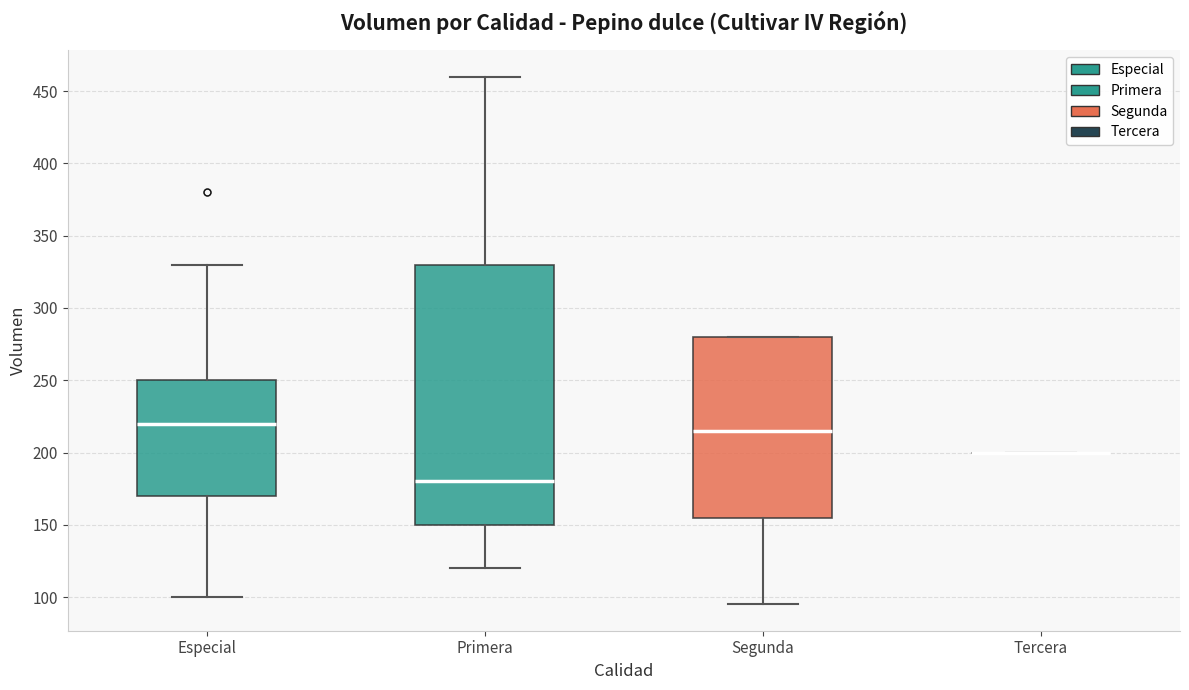

Where is the upper edge of the box for Primera on the y-axis? The values are not printed on the chart, so give them approximately, as read against the axis.

330